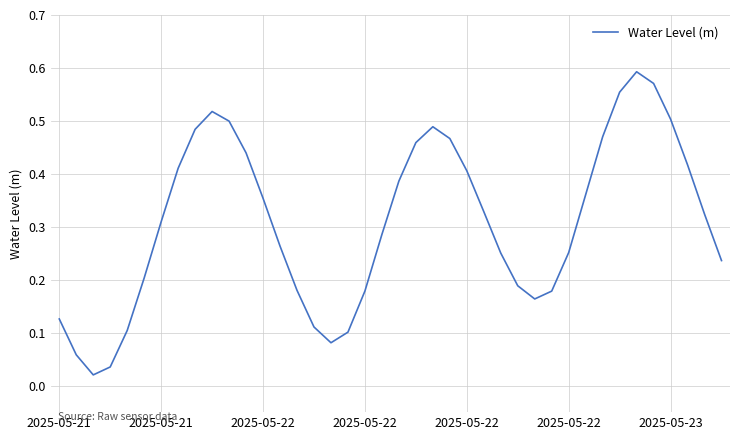

How many lines are shown in the chart?

1